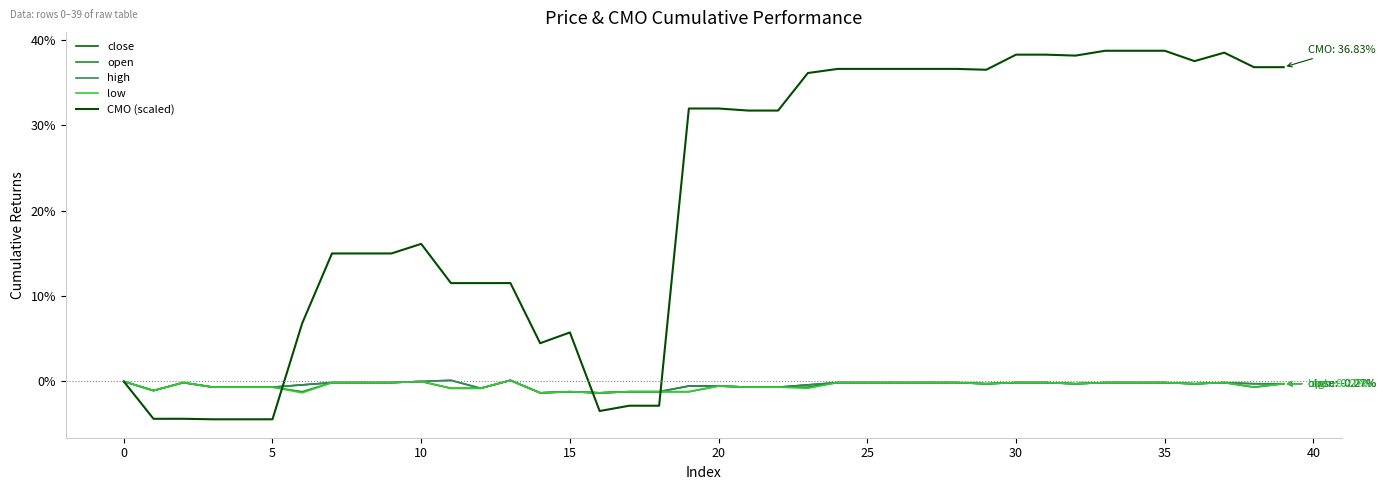

Which series ends up on top after the final intersection of low and CMO (scaled)?

CMO (scaled)